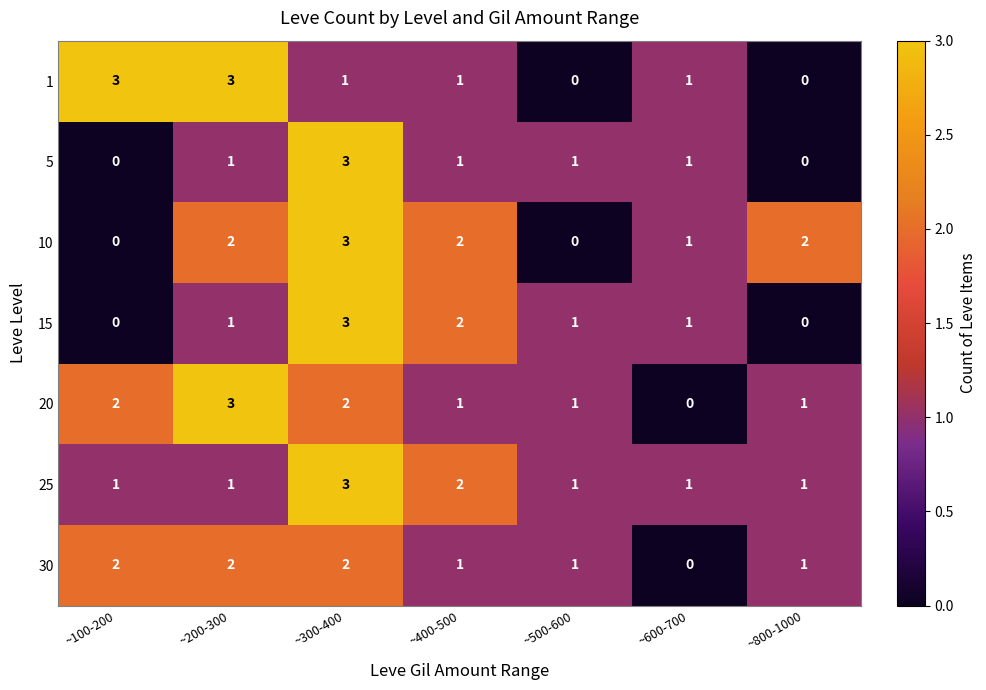

What is the difference between the 10 values at ~100-200 and ~300-400?

3